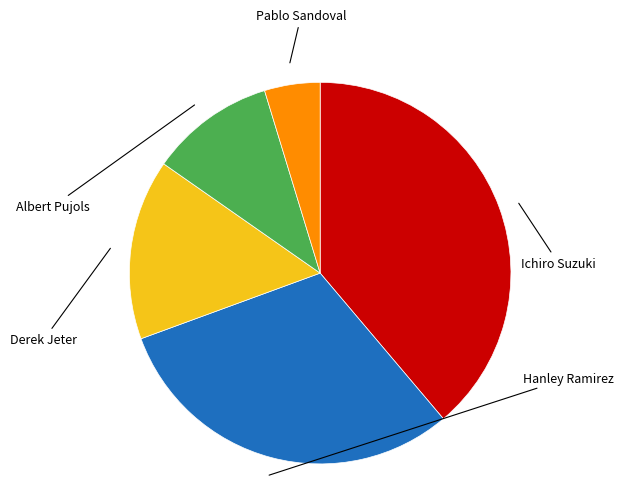

Is there a majority slice in this chart?

No